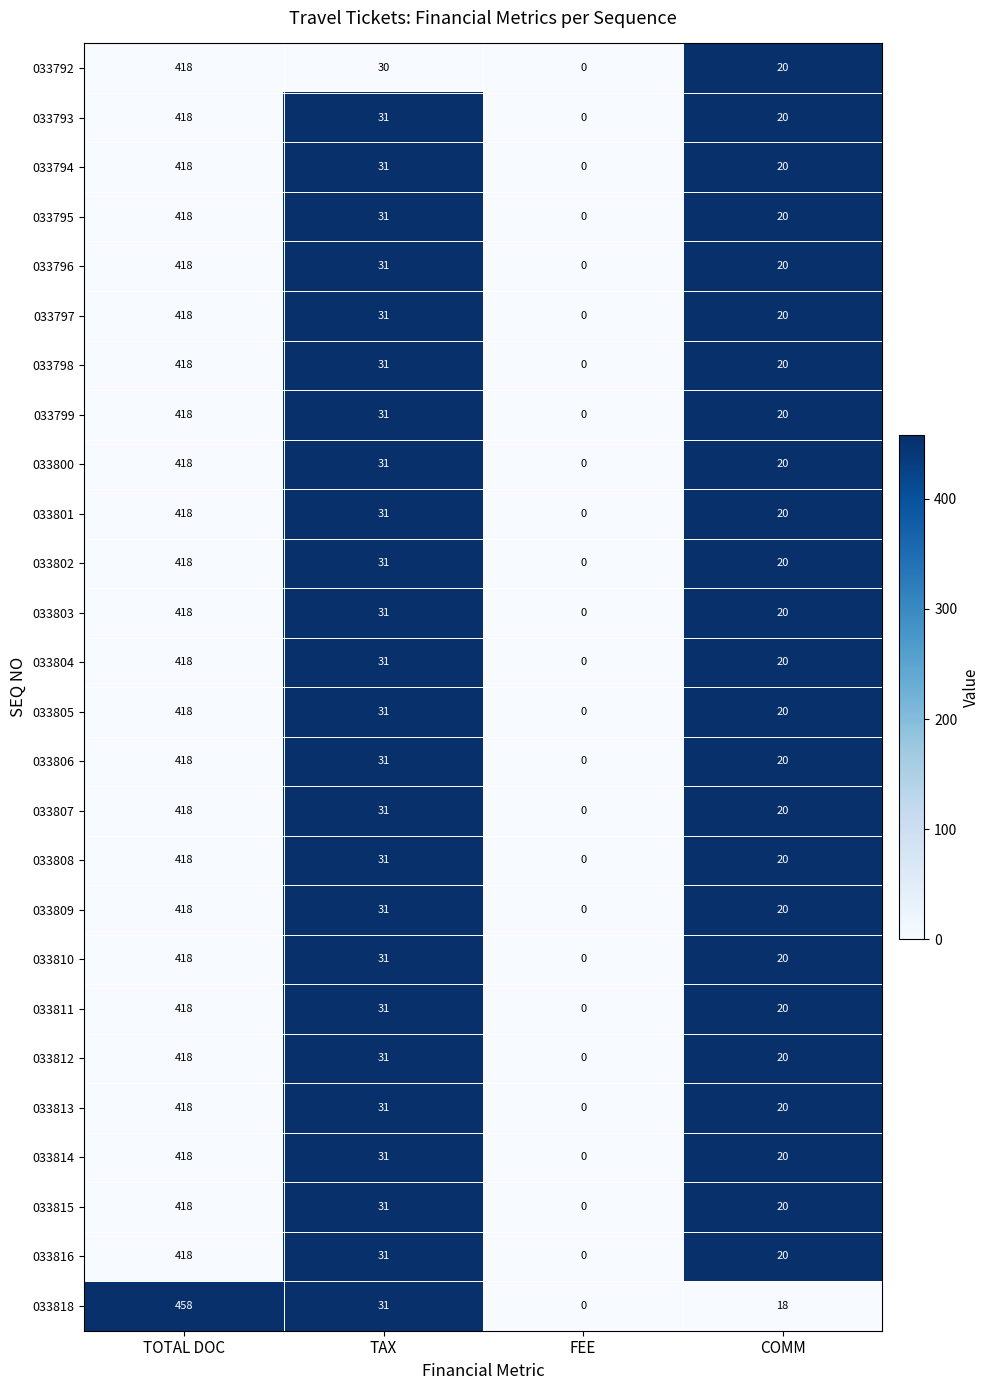

Which category has the highest value in the 033811 series?

TOTAL DOC